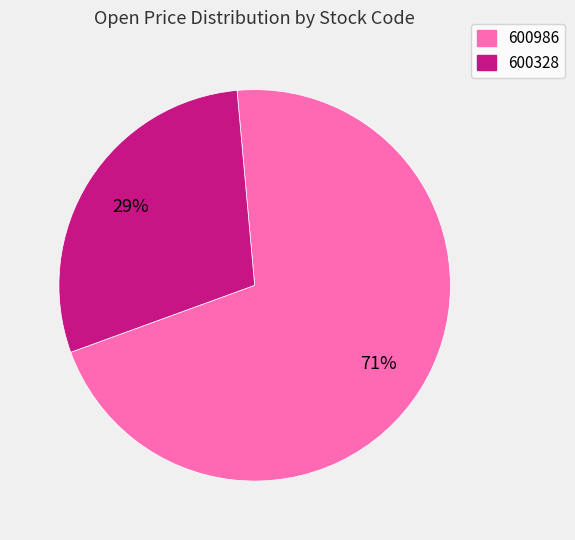

Between 600986 and 600328, which is larger?

600986